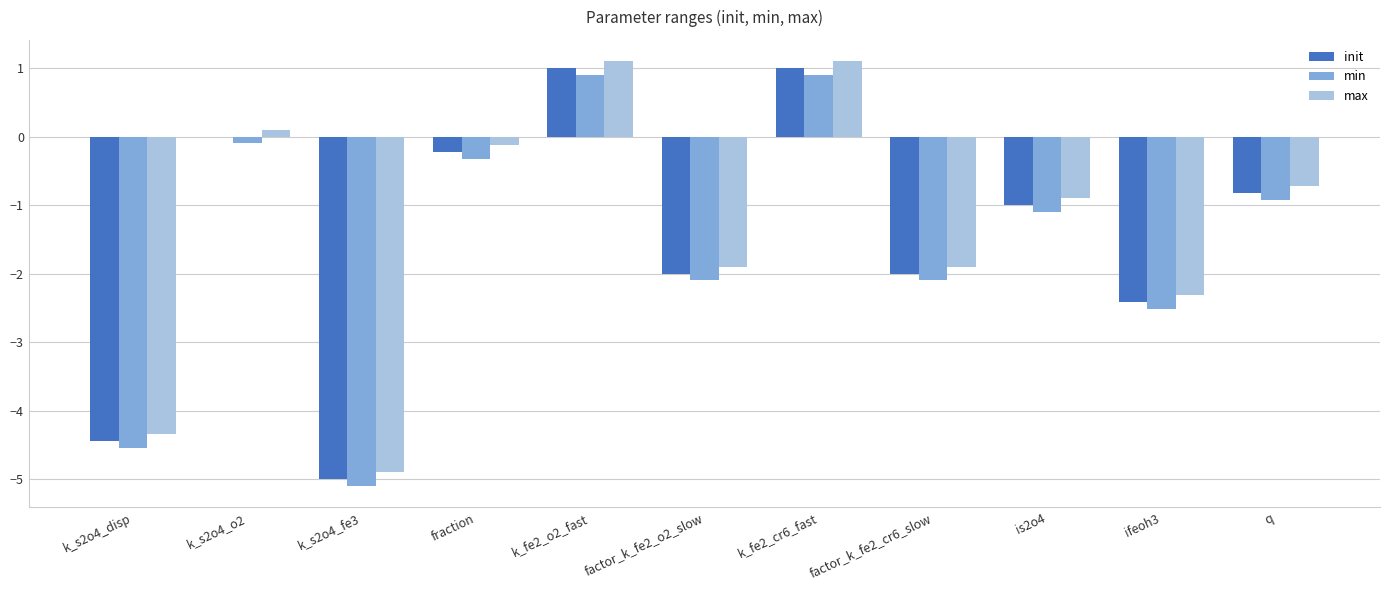

What is the sum of all min values?

-17.0